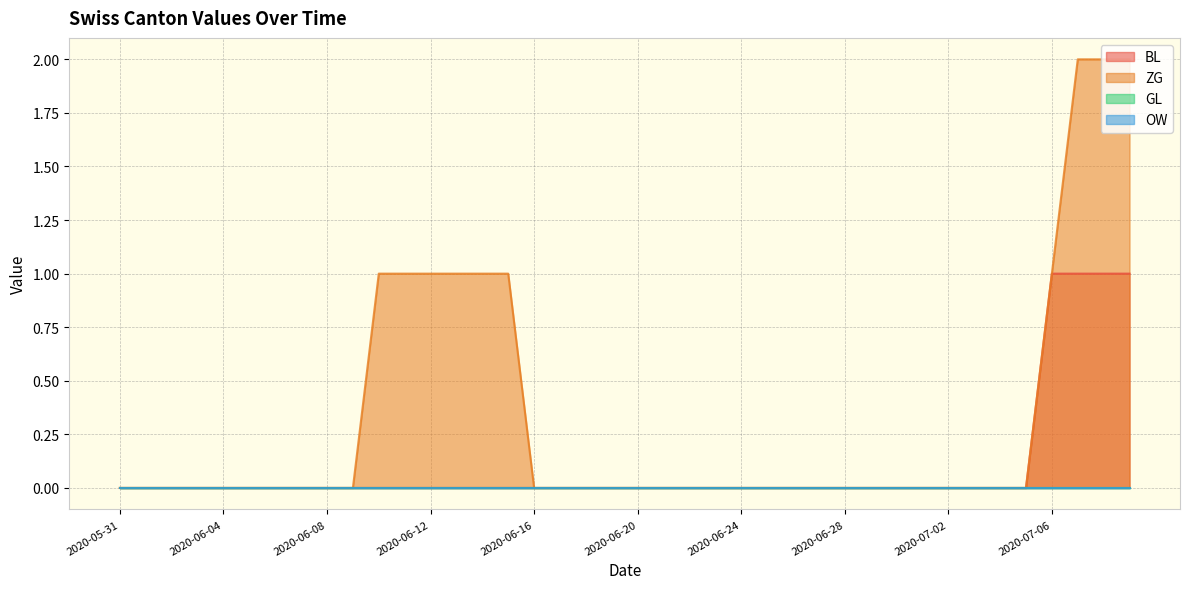

Which series has the largest total across all categories?

ZG